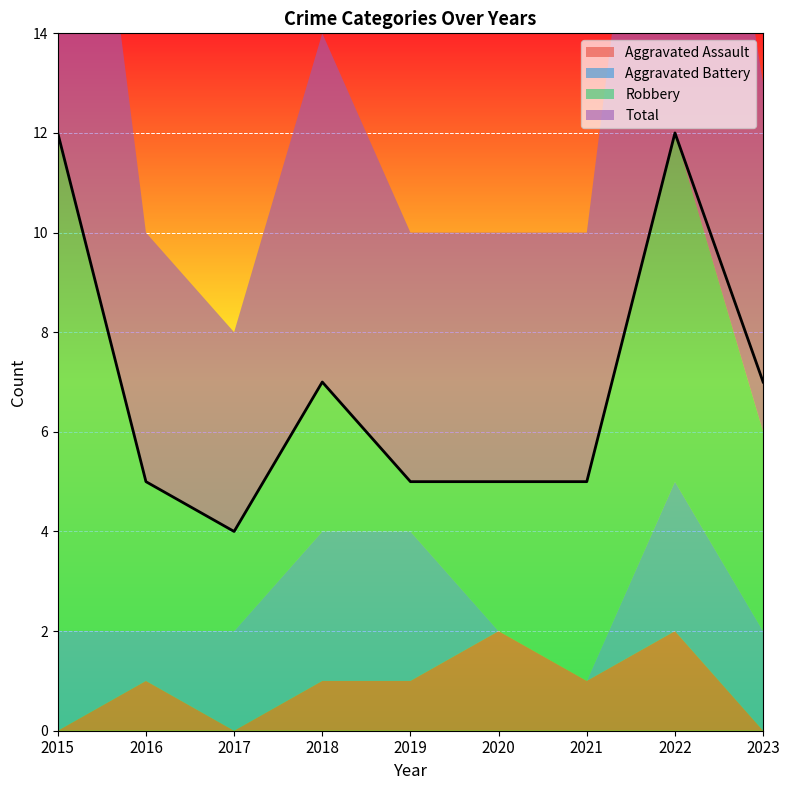

What is the average value of the Robbery series?

4